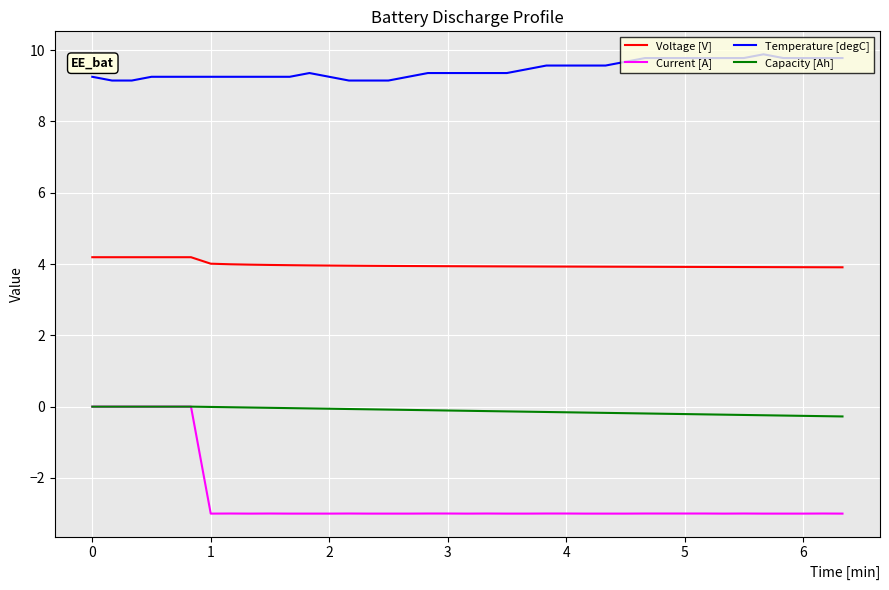

Is this an area chart (filled region under the line)?

No